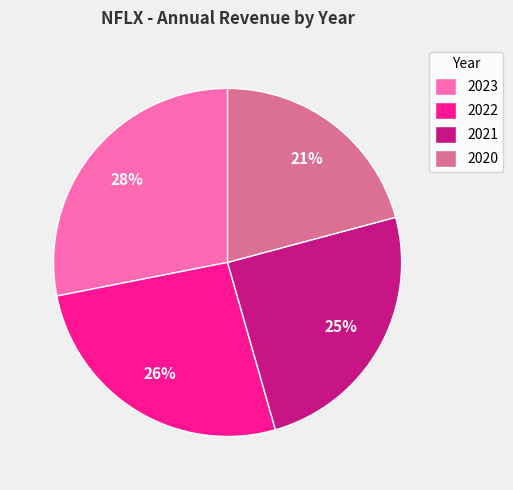

Combined, do 2020 and 2021 account for over 50%?

No